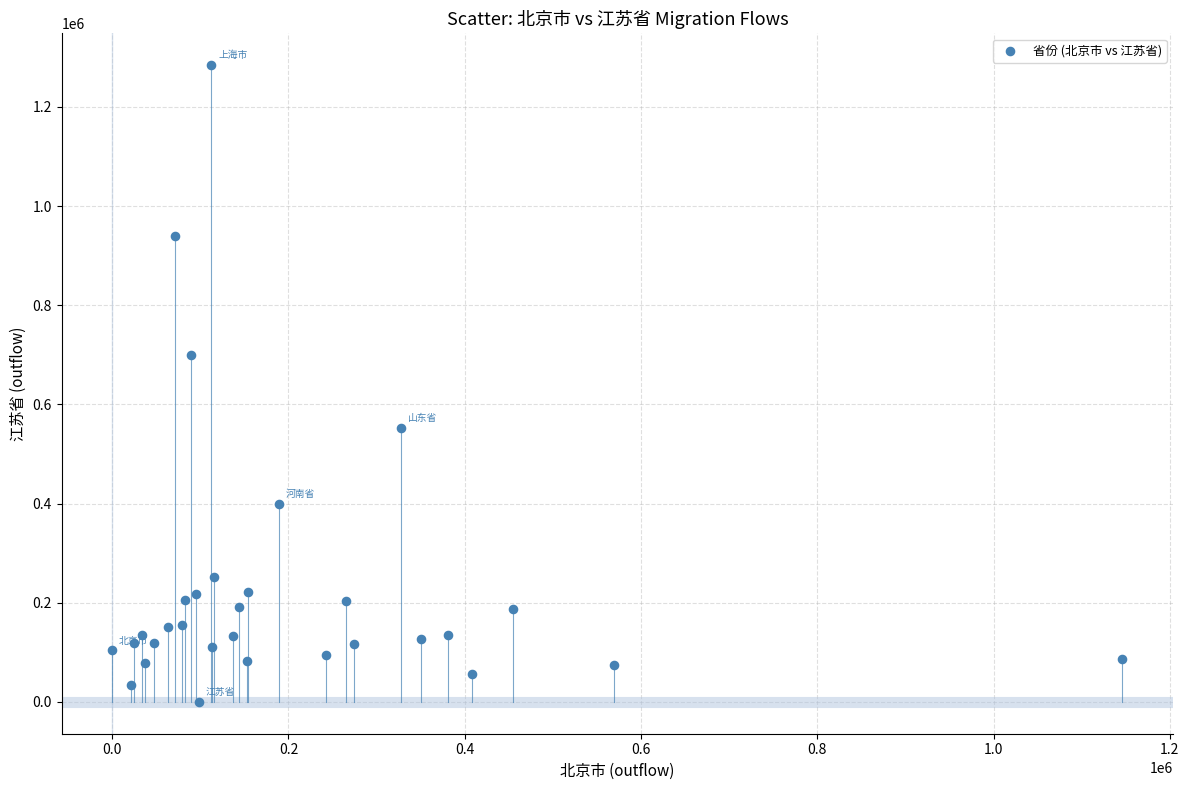

What Y value in the scatter plot is closest to 642129?

699074